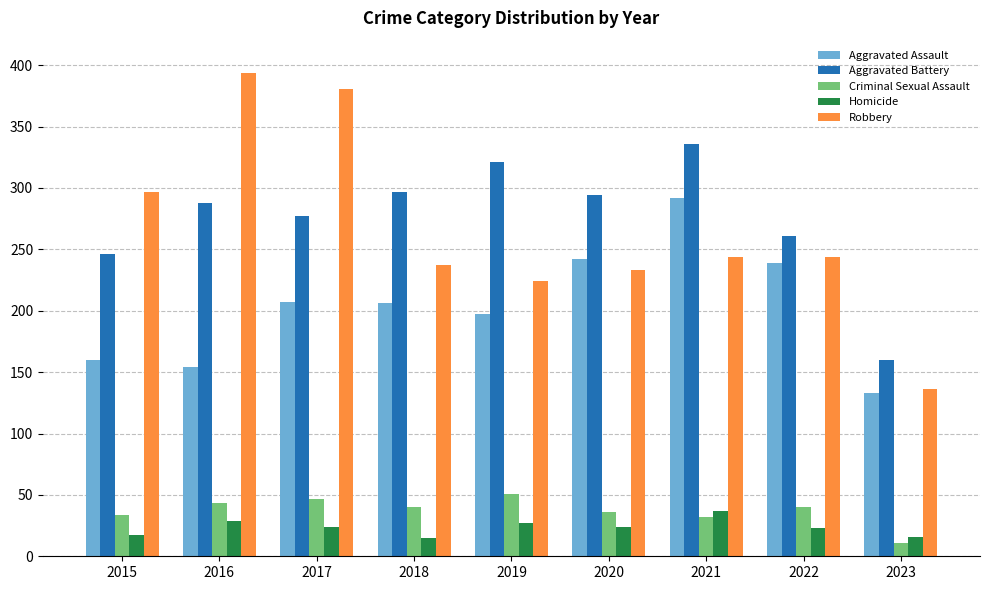

How many data points in Homicide are less than 24?

4